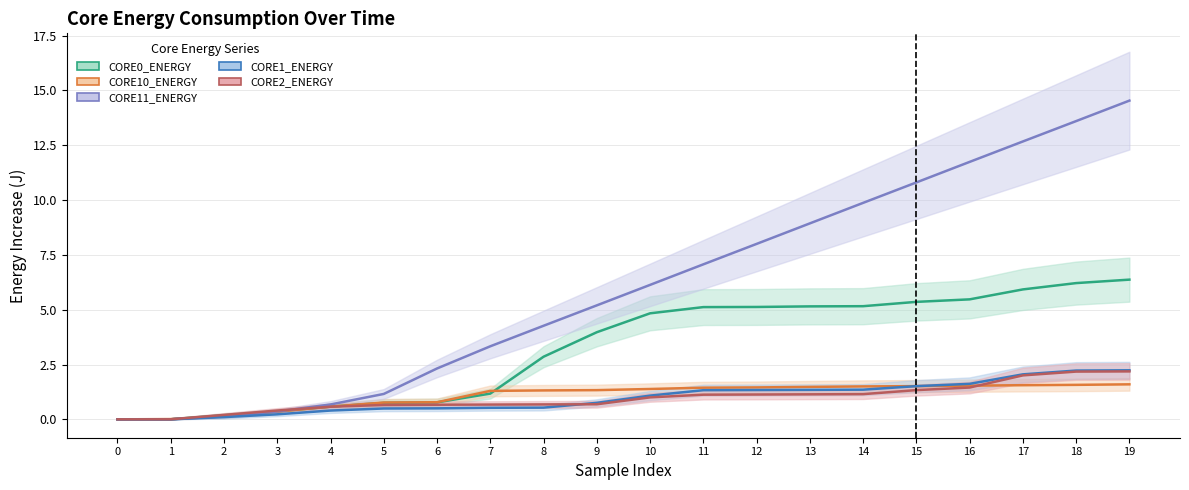

How many data points in CORE11_ENERGY (J) are less than 6?

10